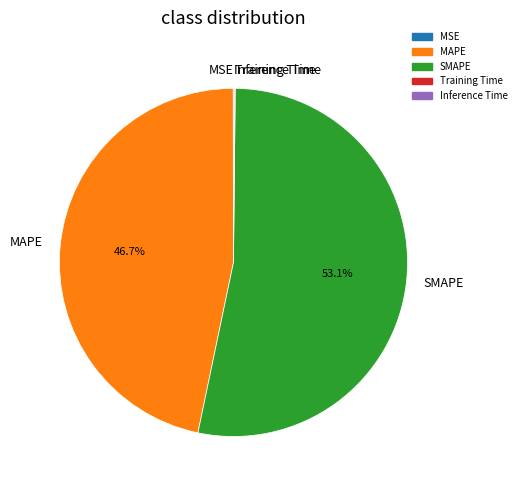

Which slice represents more than half of the pie?

SMAPE